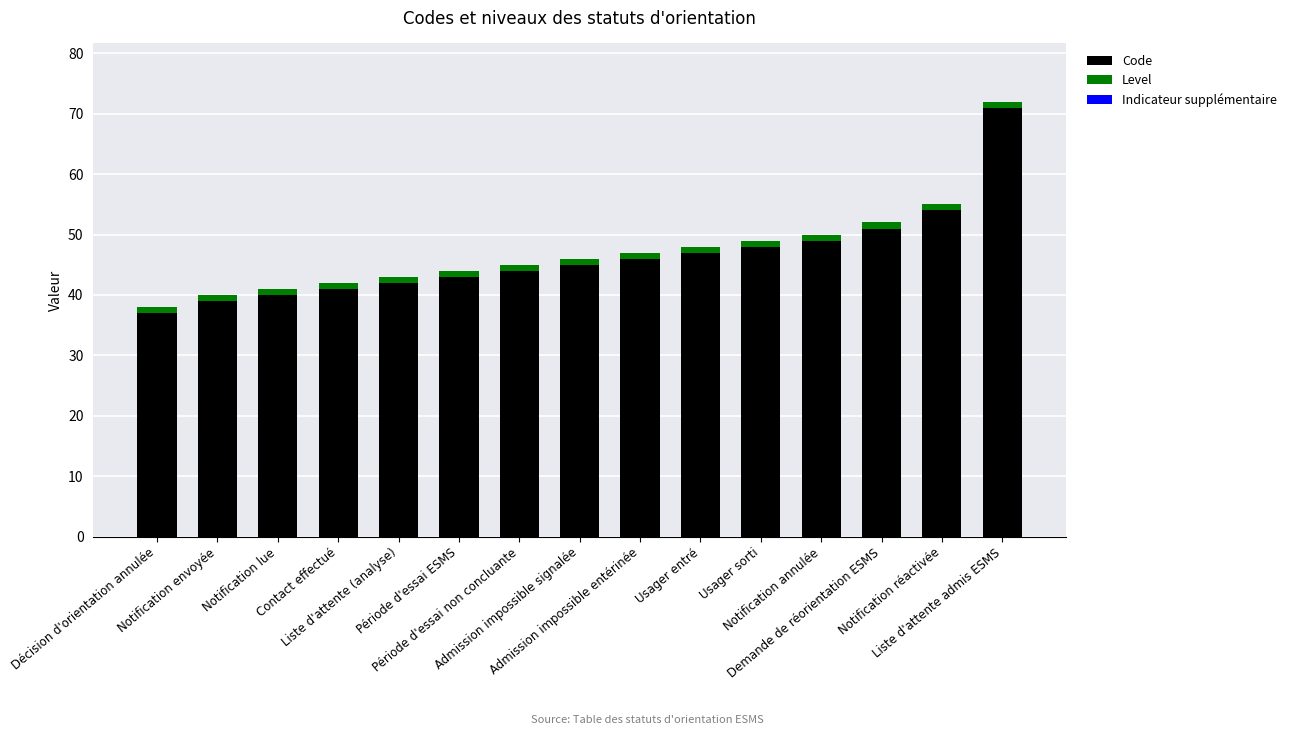

How many data points does each series have?

15